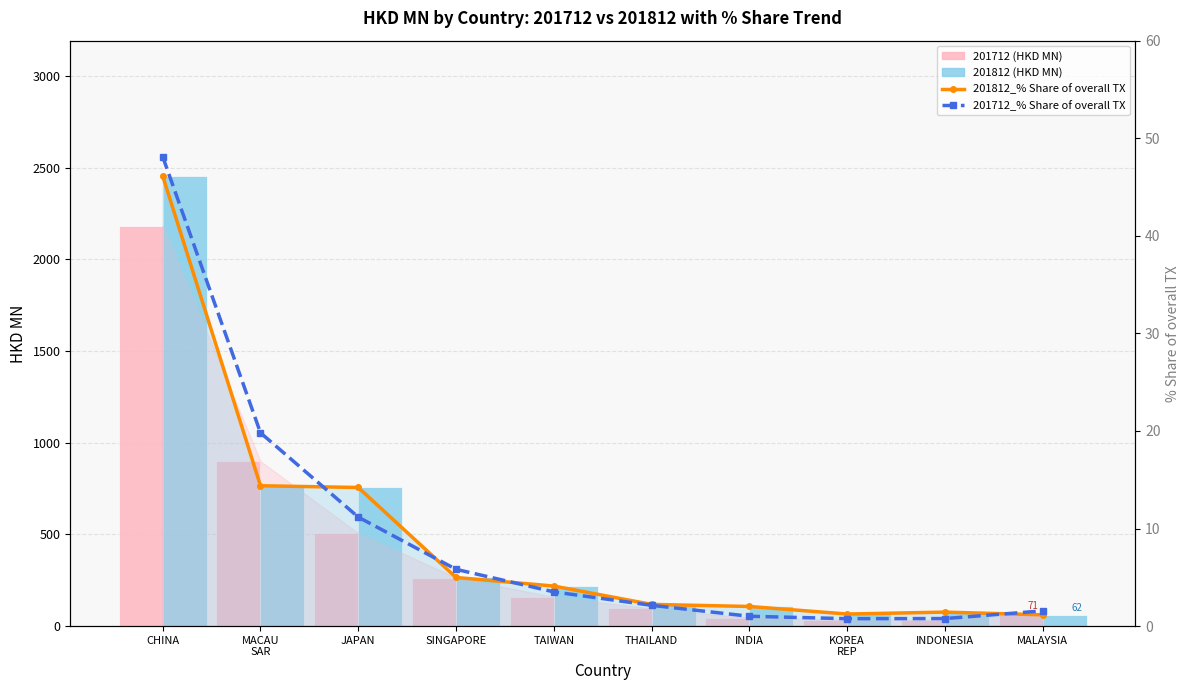

What is the label of the 2nd bar from the left?

MACAU
SAR